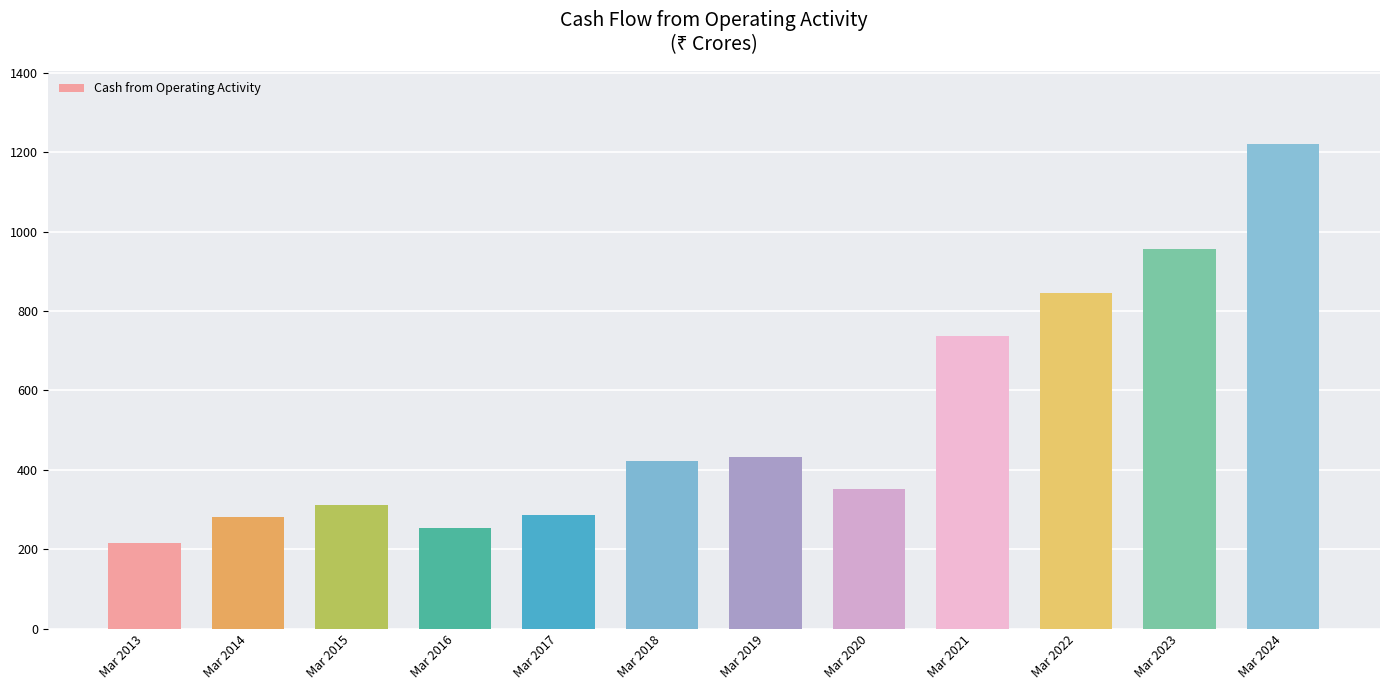

What is the greatest value displayed?

1221